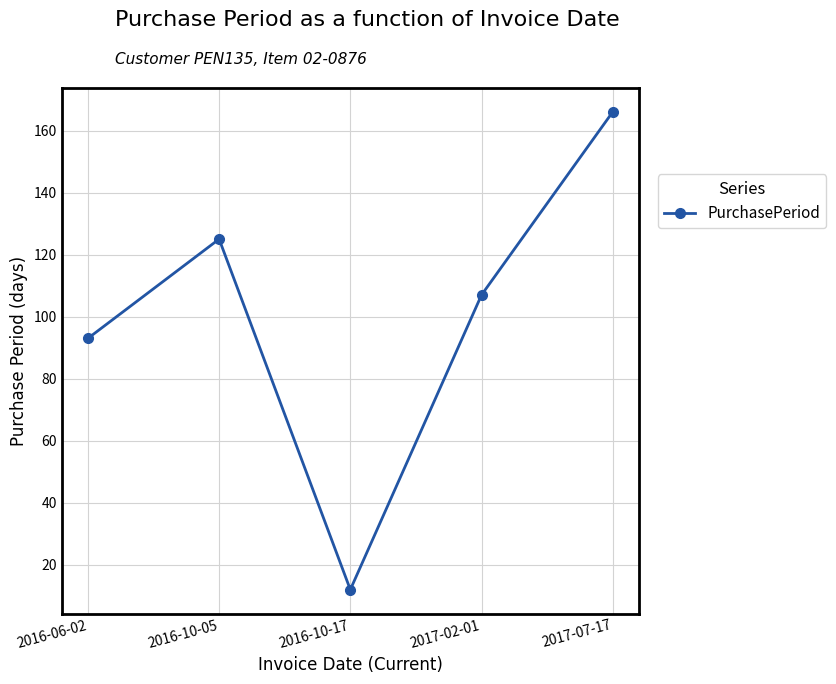

What is the label of the 3rd point from the left?

2016-10-17